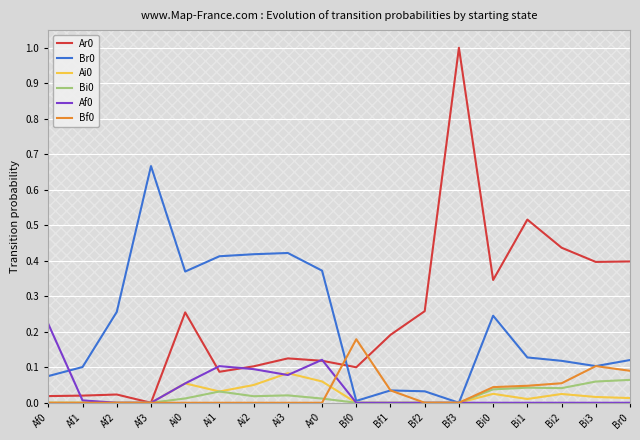

What position from the left is Bf0?

10